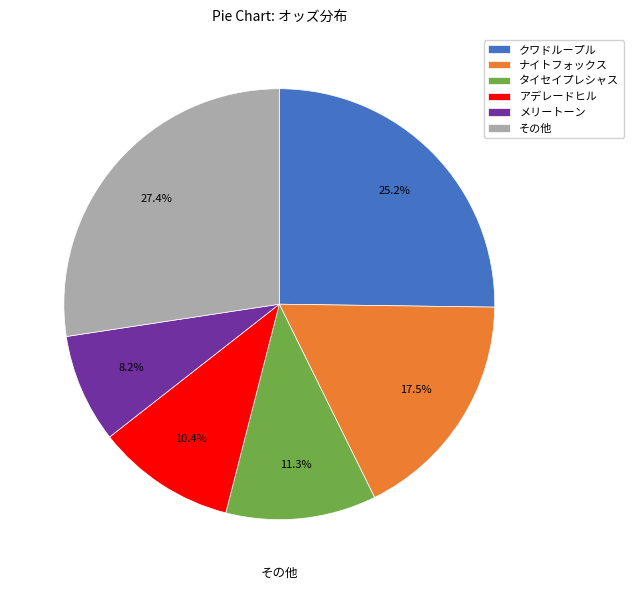

Between タイセイプレシャス and クワドループル, which is larger?

クワドループル